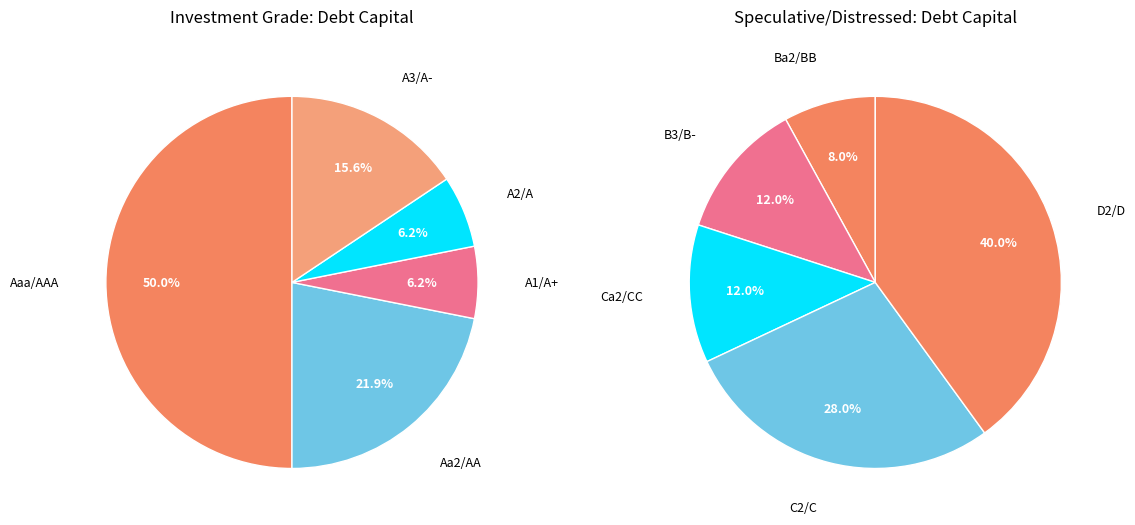

How many segments does this pie chart have?

10